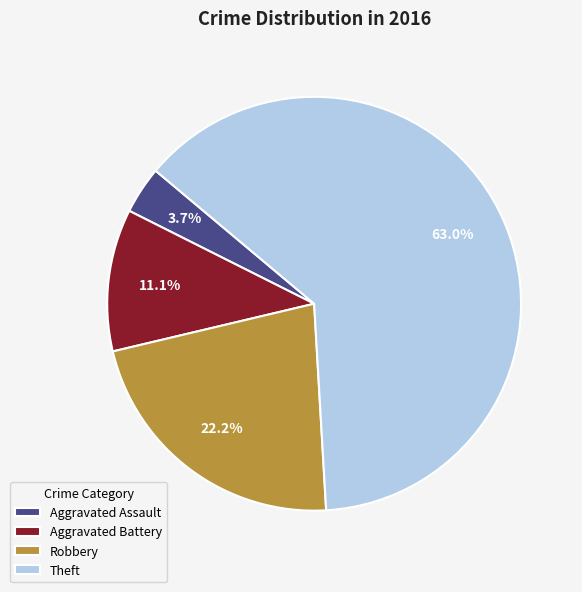

Is Theft the majority of the pie?

Yes